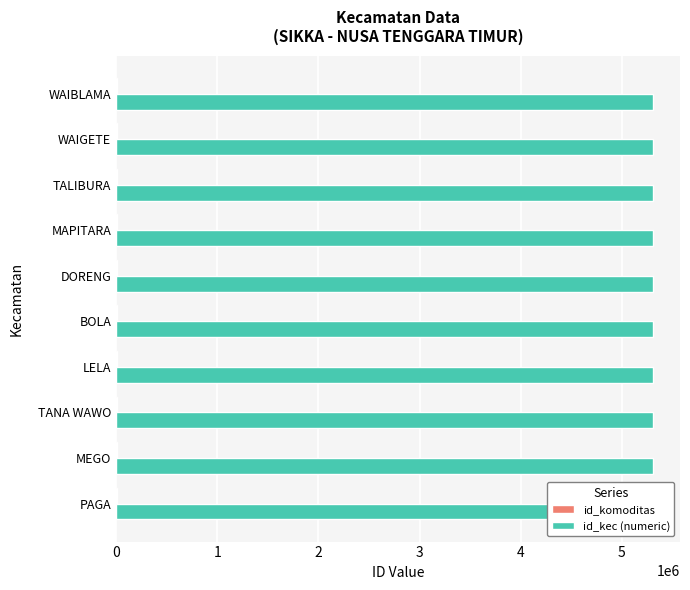

Which series has the largest range (max minus min)?

id_kec (numeric)